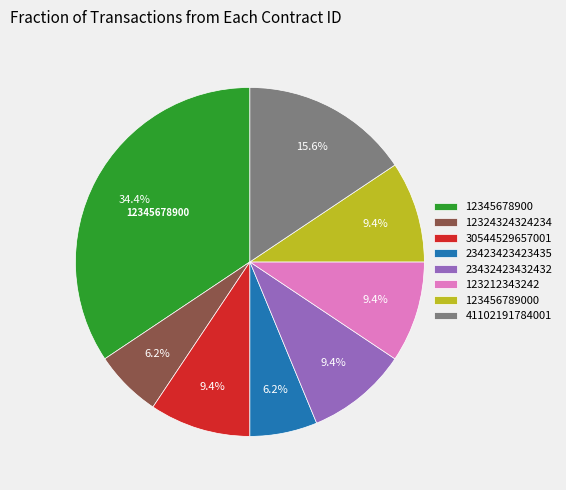

The 12324324324234 slice represents 13% of the pie. True or false?

False